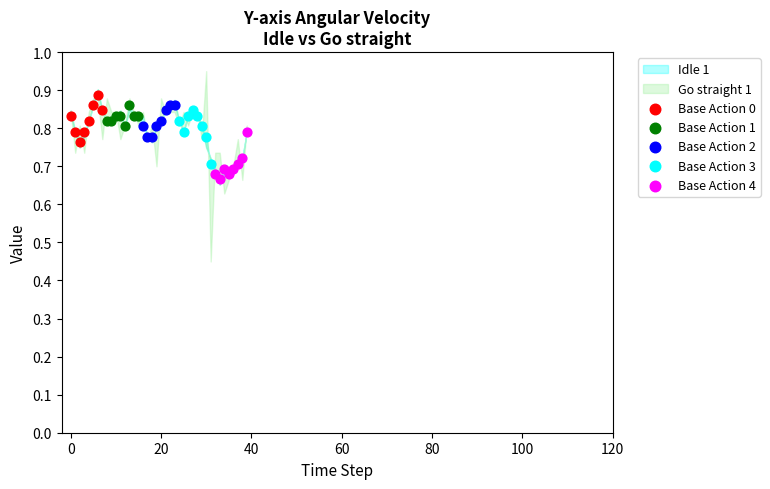

Which series contains the lowest Y value?

Base Action 4